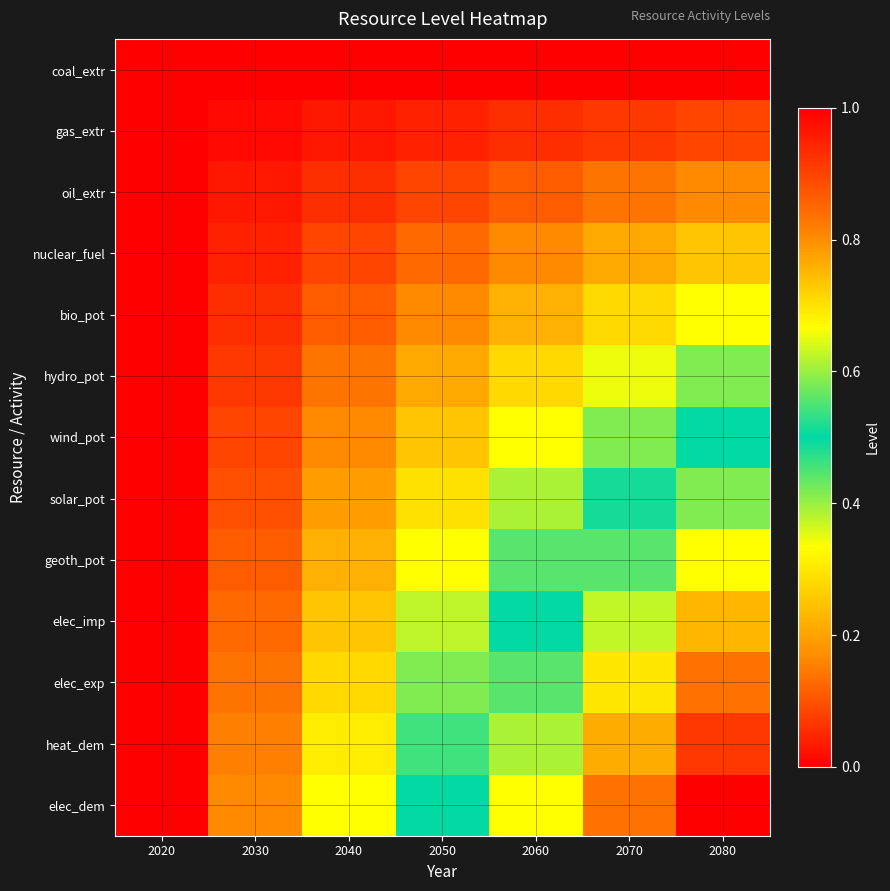

At how many categories does at least one series exceed 0?

6